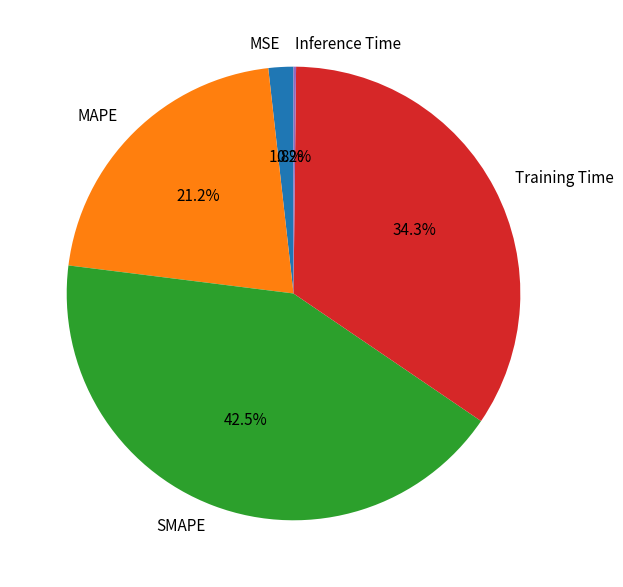

What is the ratio of the value at SMAPE to the value at Training Time?

1.2